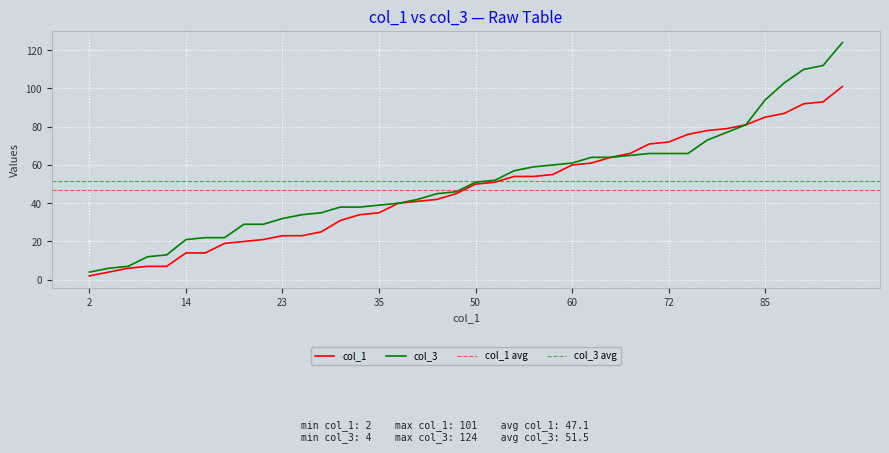

What is the total value across all series at 14?

35